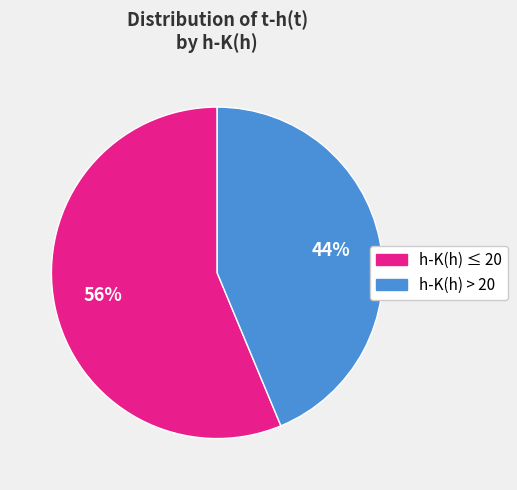

To the nearest percent, what is the average slice percentage?

50%